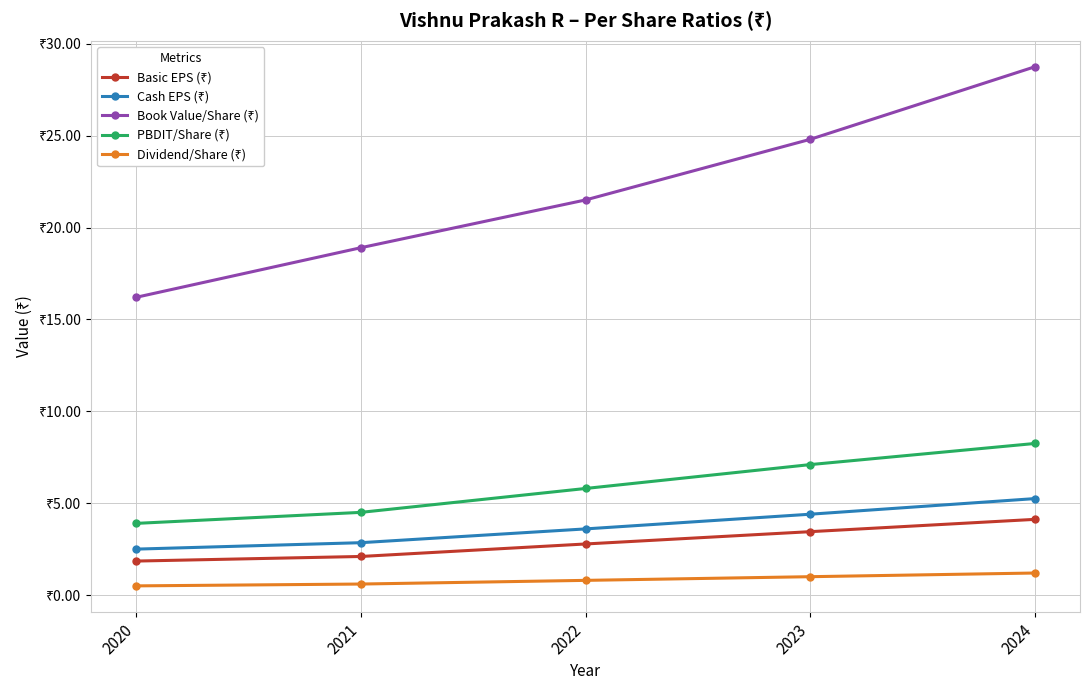

Which category has the highest value across all series?

2024